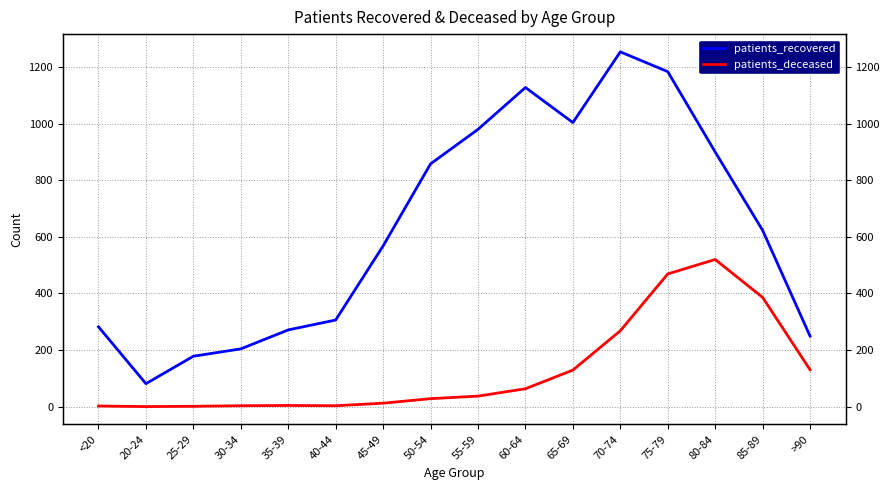

True or false: patients_recovered and patients_deceased cross at least once.

False